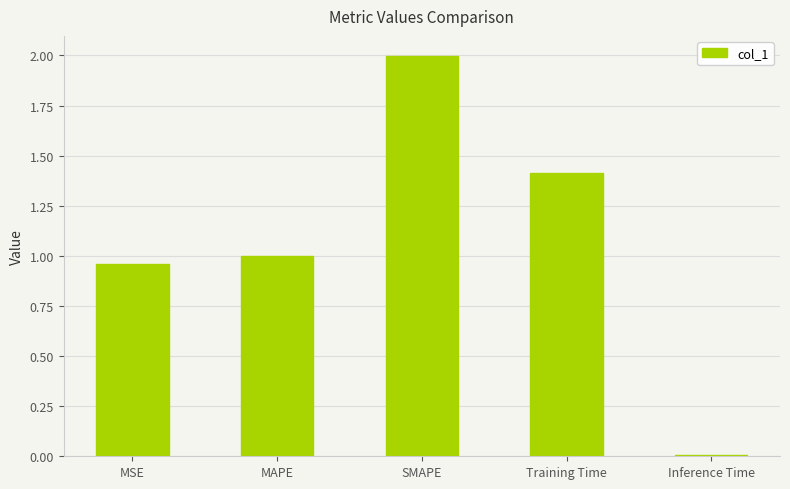

Where is the data nearest to the value 1?

MAPE